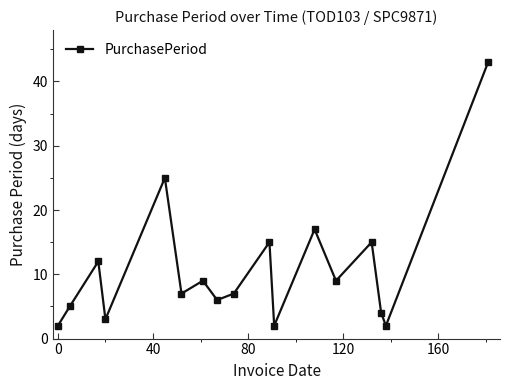

What is the sum of all values?

183